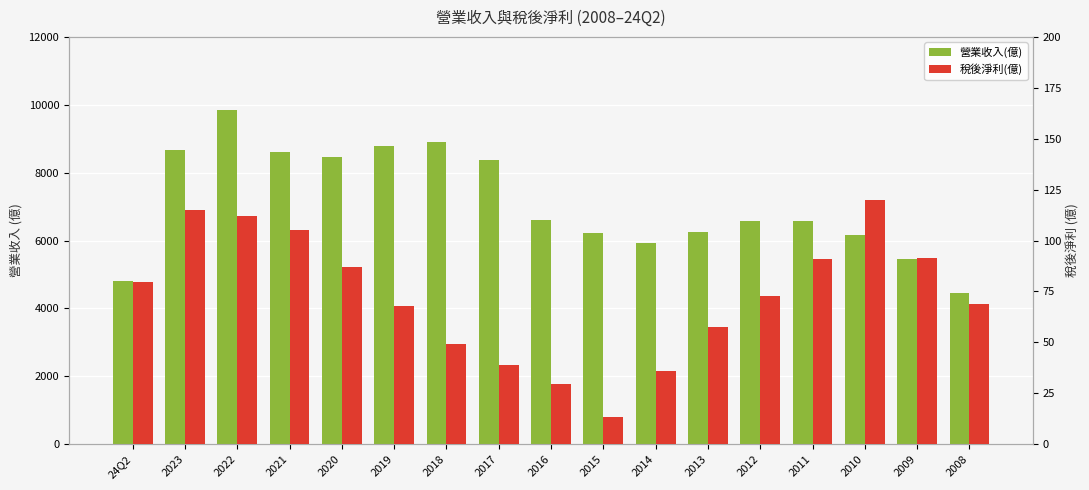

What is the difference between the second highest and second lowest values in the 營業收入(億) series?

4100.0